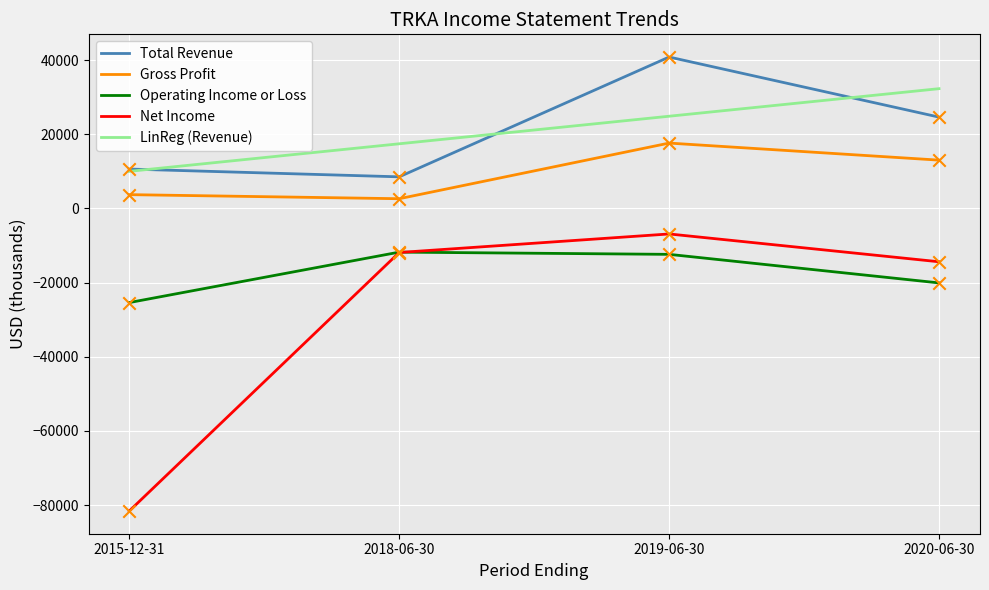

Which series has the widest spread of values?

Net Income